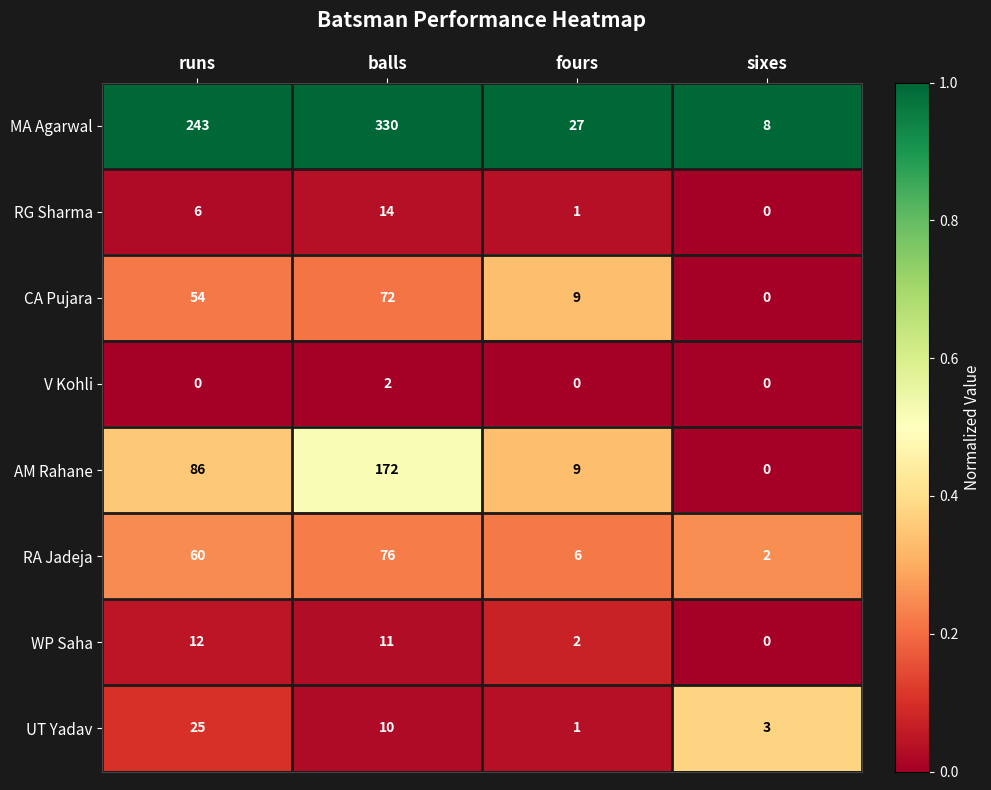

Which series has the largest range (max minus min)?

MA Agarwal